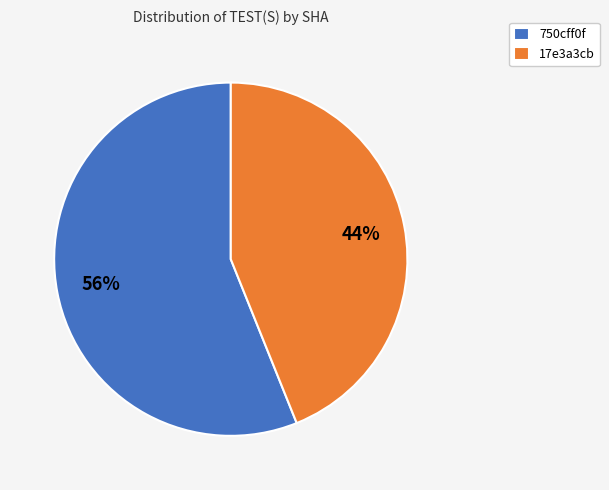

Which slice is the largest?

750cff0f